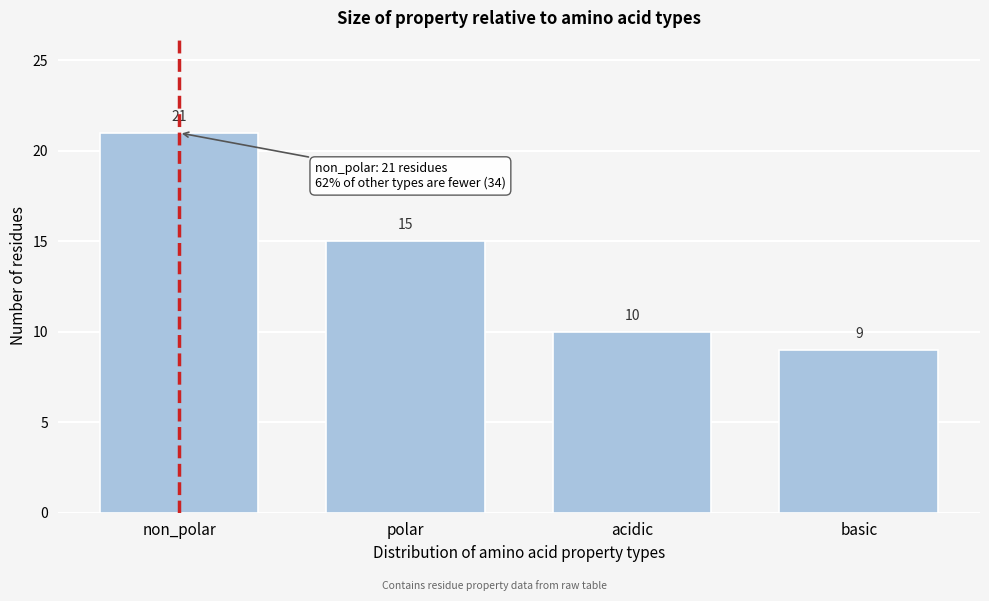

Reading right to left, list all the values displayed in this chart.

basic=9	acidic=10	polar=15	non_polar=21